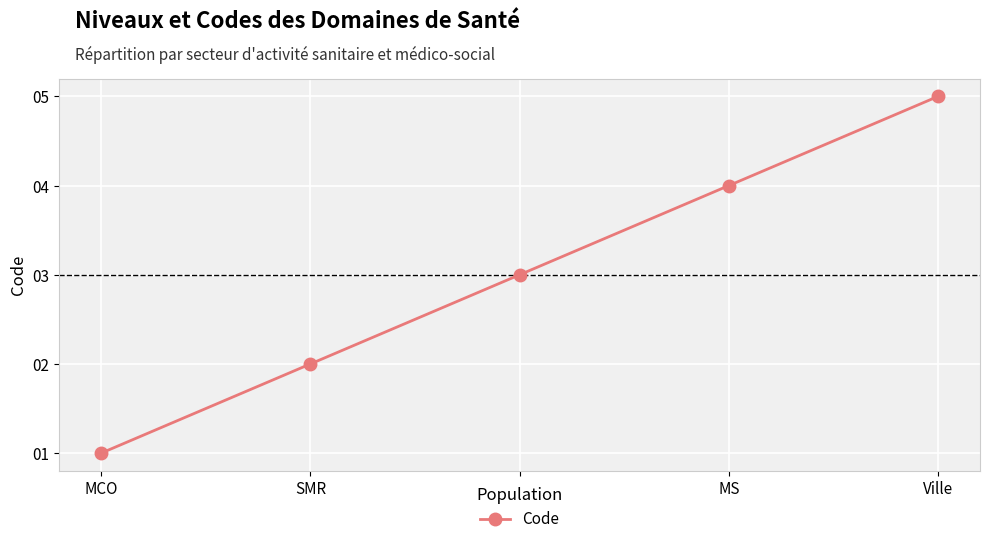

Count the number of categories in the chart.

5